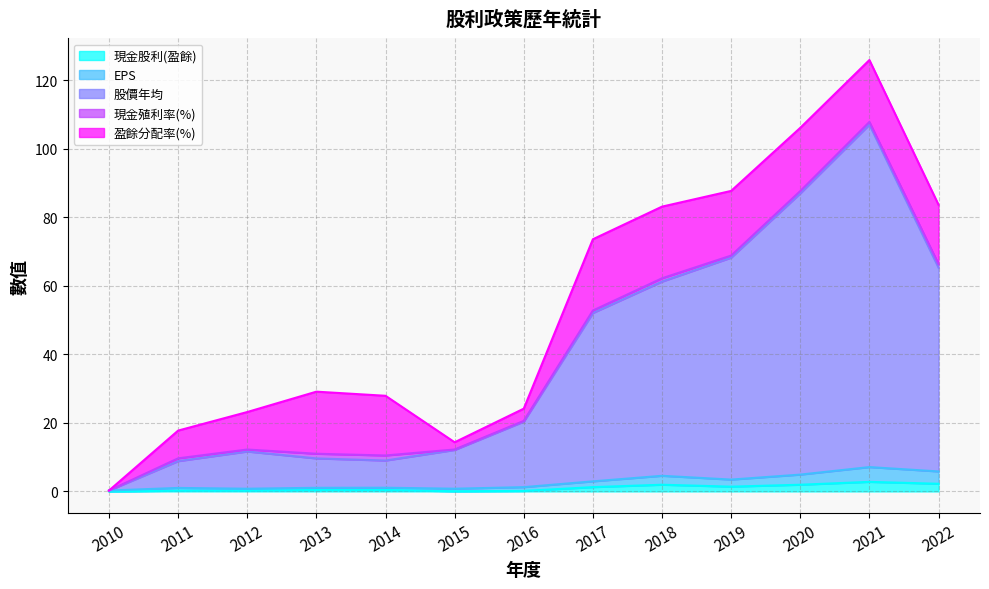

How many lines are shown in the chart?

5